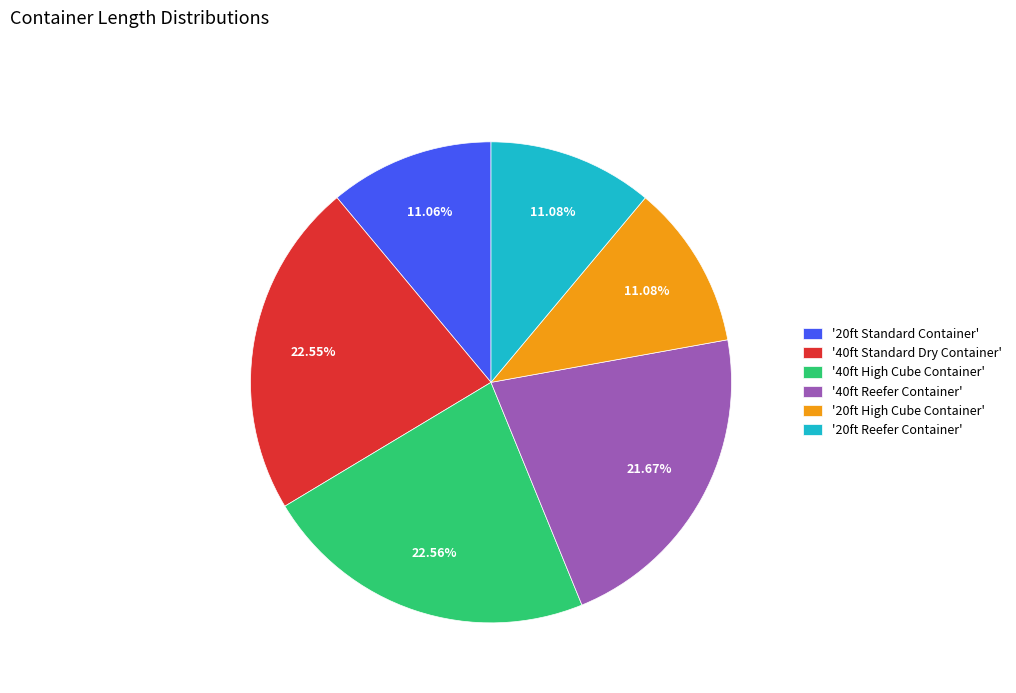

What is the ratio of the value at '40ft Reefer Container' to the value at '20ft Reefer Container'?

2.0